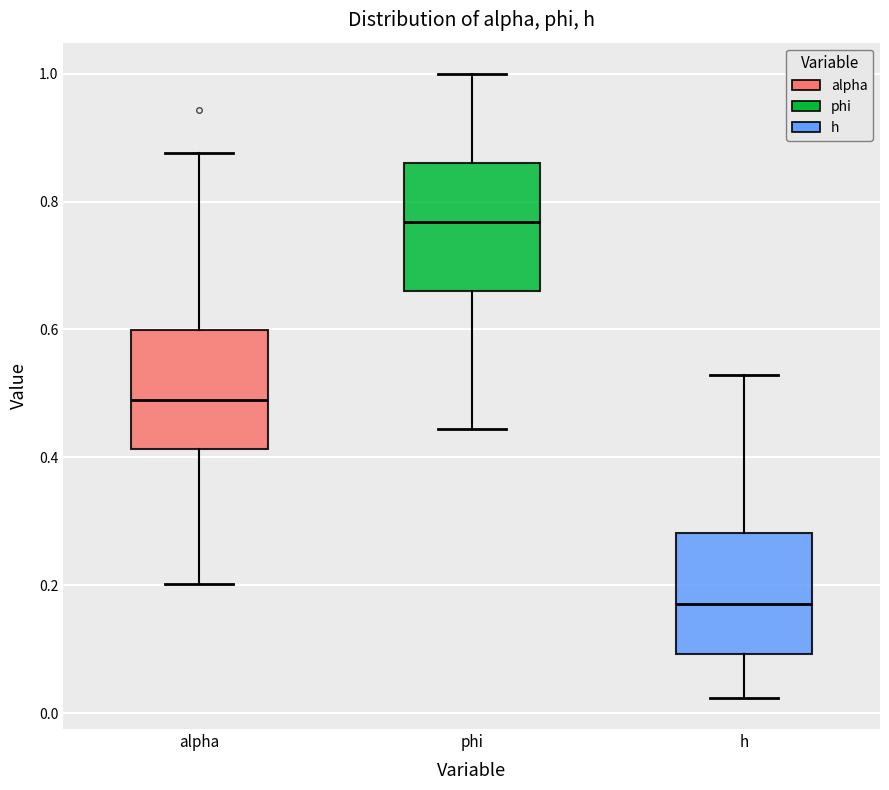

Reading left to right, transcribe this box plot: for each box, give where its median line is, the range the box spans, and where its two whiskers end, as read against the y-axis. The values are not printed on the chart, so give them approximately, as read against the axis.

alpha: median 0.50, box 0.42 to 0.60, whiskers 0.20 to 0.88
phi: median 0.76, box 0.66 to 0.86, whiskers 0.44 to 1.00
h: median 0.18, box 0.10 to 0.28, whiskers 0.02 to 0.52